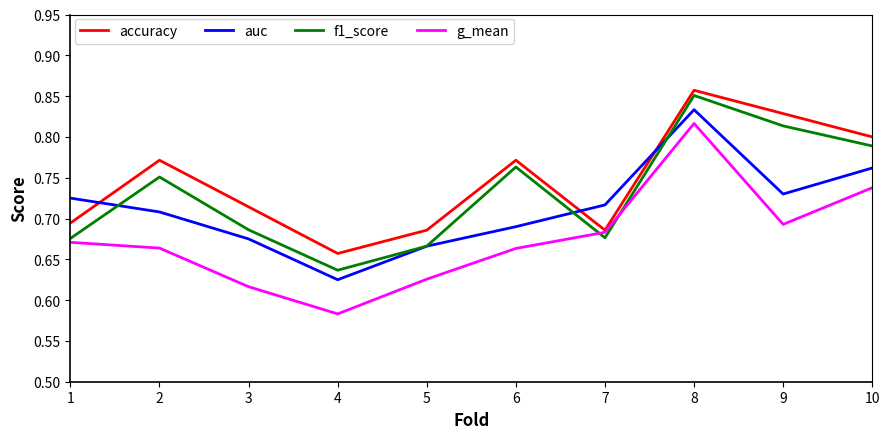

Which series changed the most between 6 and 8?

g_mean